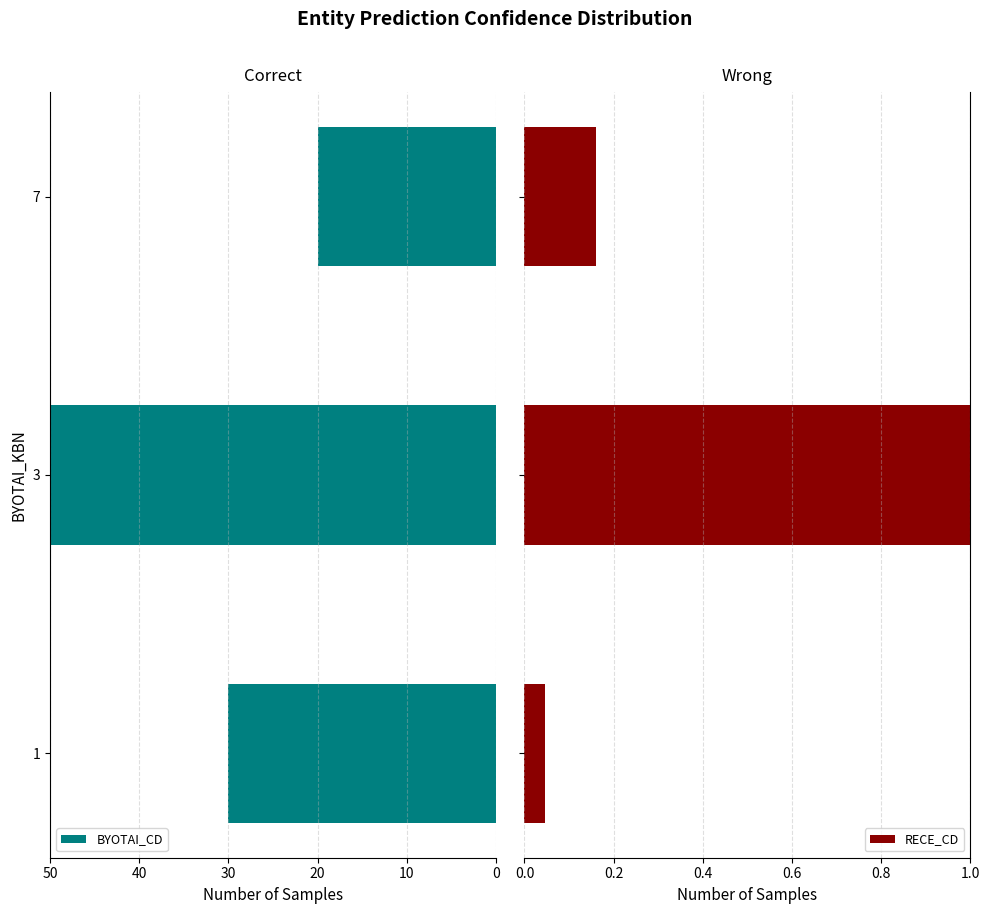

List the series in order of their peak value, lowest first.

RECE_CD, BYOTAI_CD